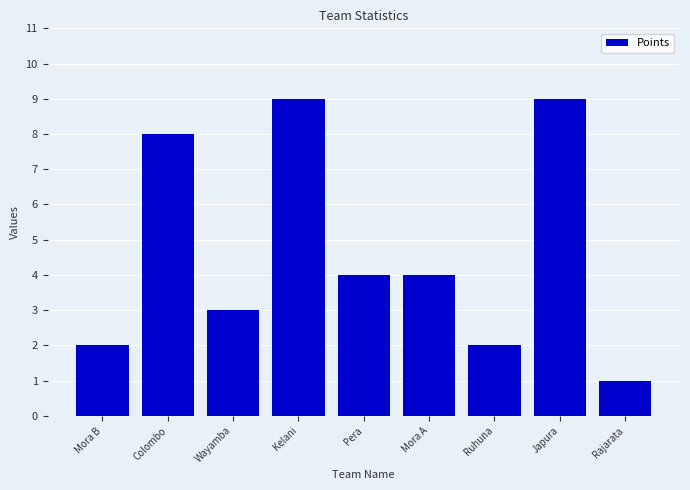

What is the label of the 2nd bar from the left?

Colombo